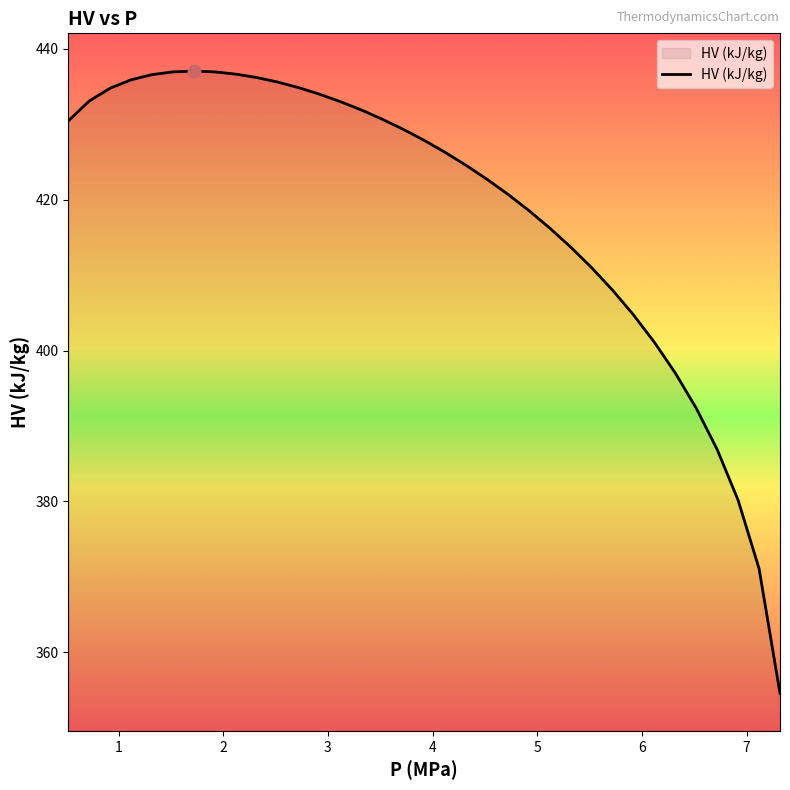

What is the maximum value shown in the chart?

437.1